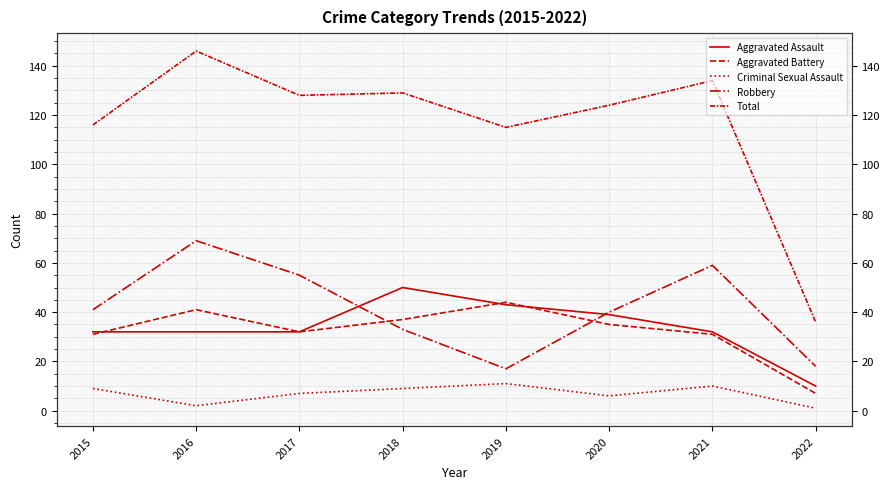

What is the sum of the Total values at 2015 and 2021?

250